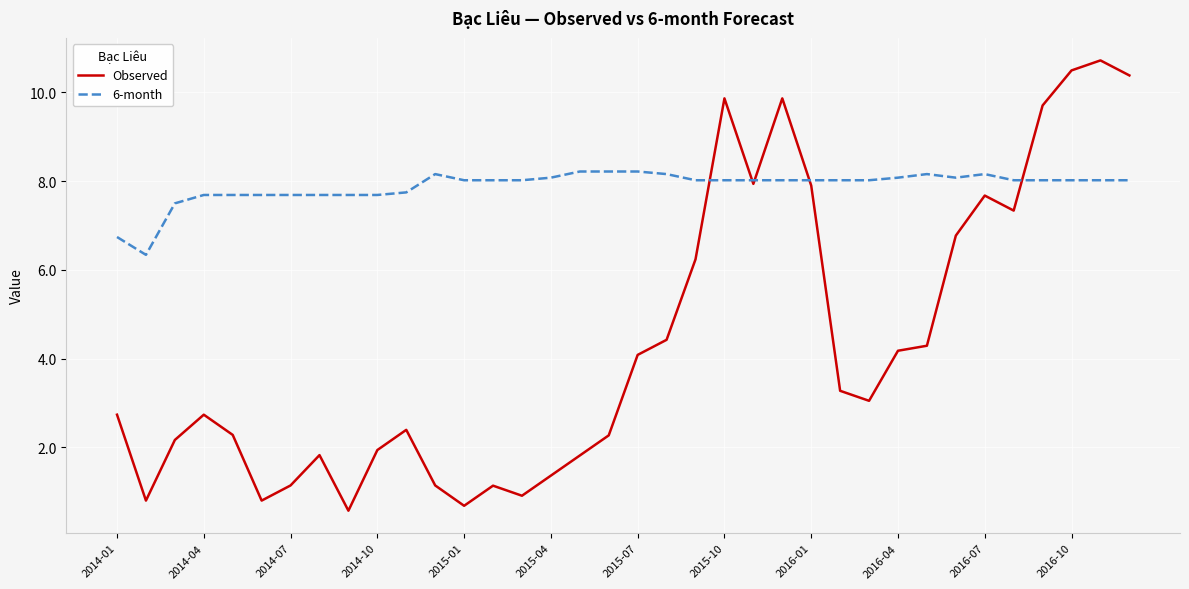

Rank the series by their maximum value, from highest to lowest.

Observed, 6-month